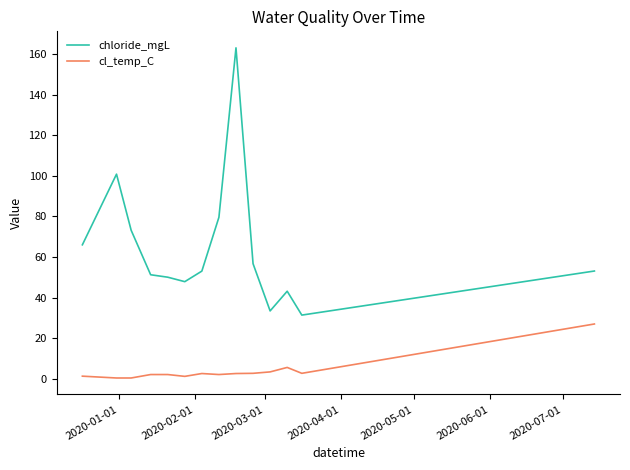

In chloride_mgL, how many points are higher than both neighbors (excluding endpoints)?

3